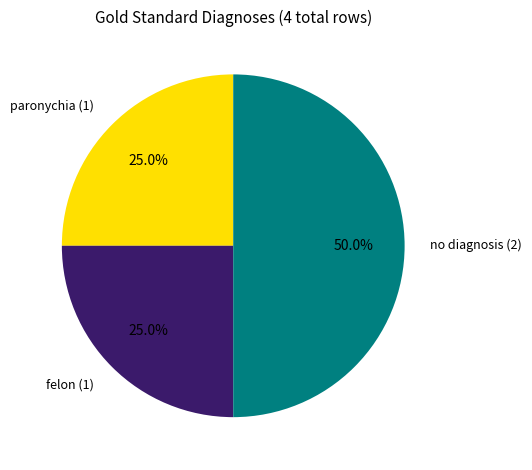

To the nearest percent, what portion does felon represent?

25%